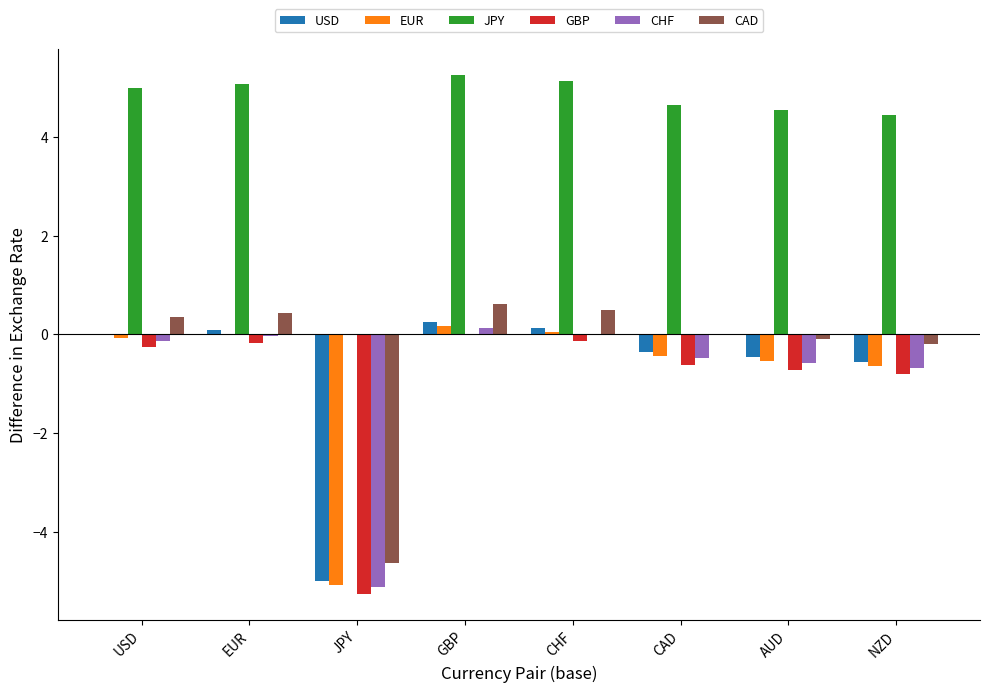

Where does the JPY series first go above 5?

USD